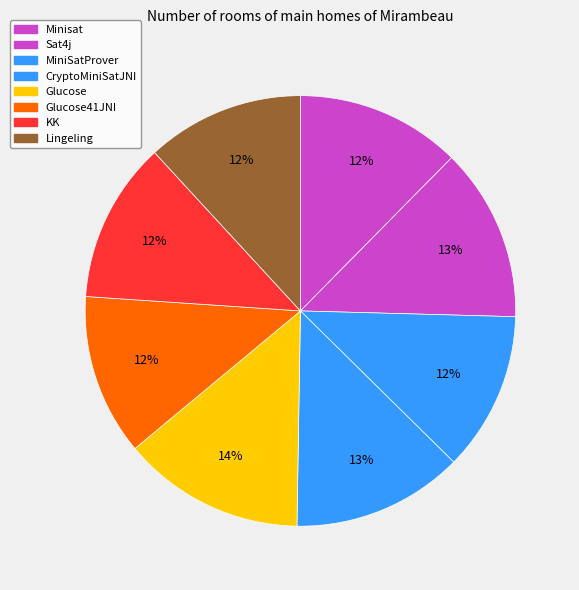

To the nearest percent, what is the combined percentage of Minisat and Glucose41JNI?

24%